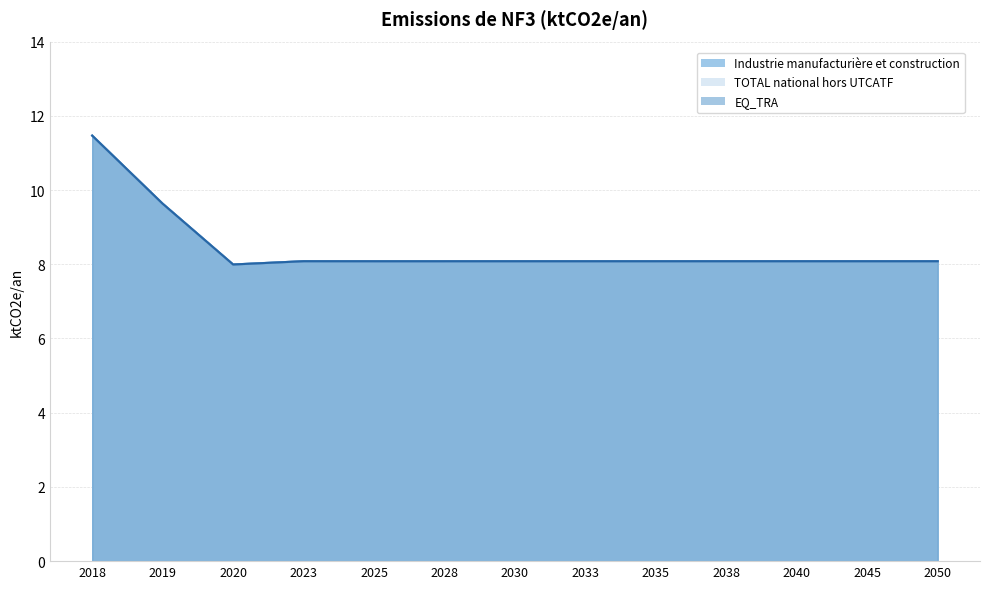

Rank the series at 2028 from highest to lowest value.

Industrie manufacturière et construction, TOTAL national hors UTCATF, EQ_TRA